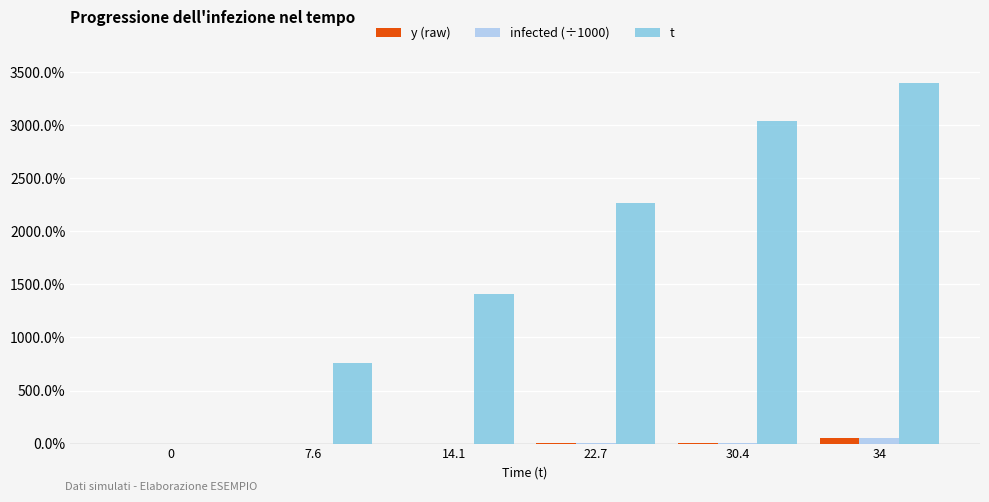

What position from the right is 7.6?

5